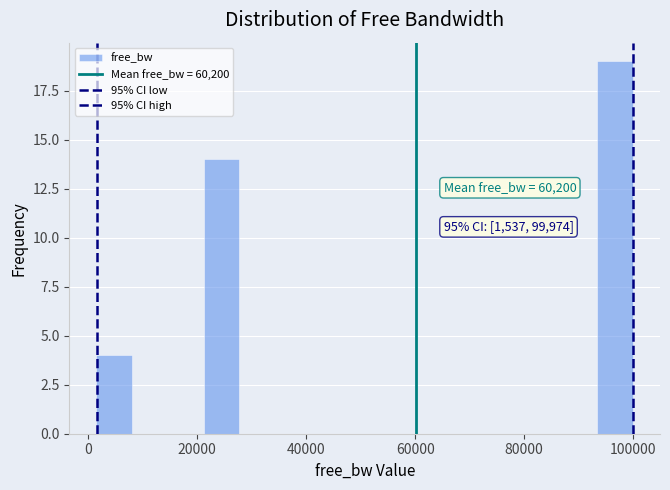

Read against the x-axis, roughly where is the centre of the tallest bar?

96000